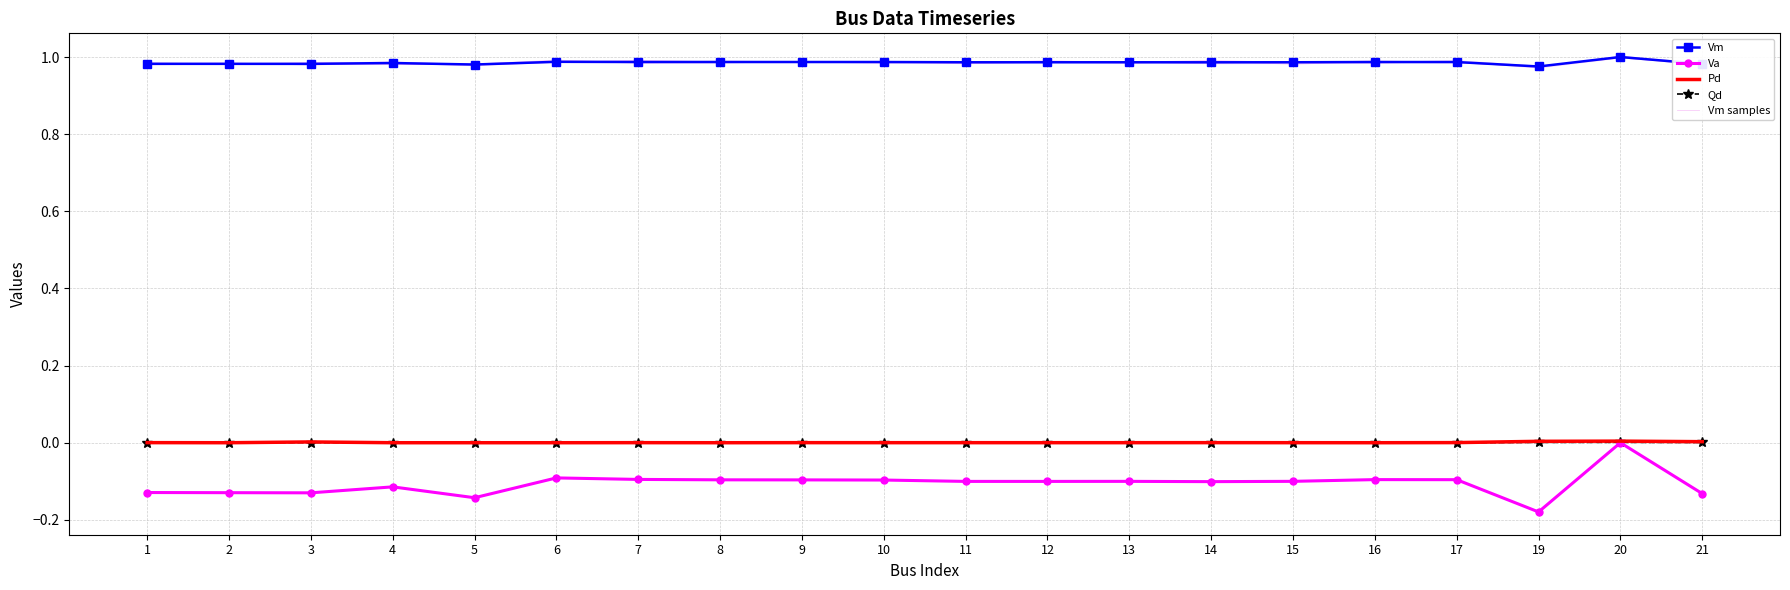

What is the minimum value for Va?

-0.2